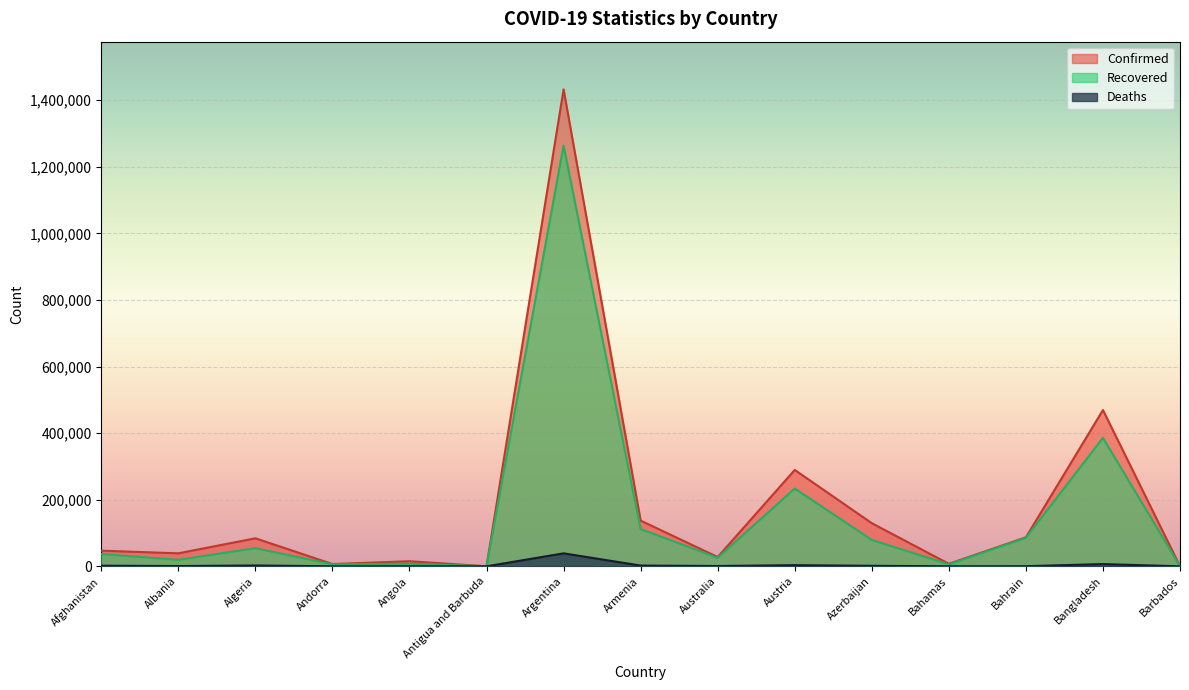

True or false: Recovered and Deaths cross at least once.

False